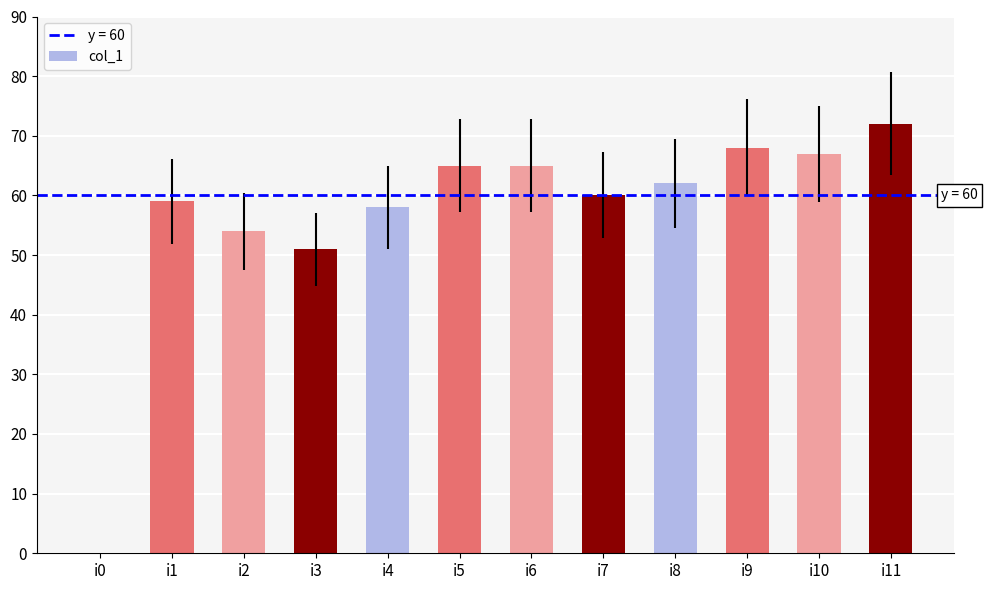

Is it true that the value at i10 is 104?

False